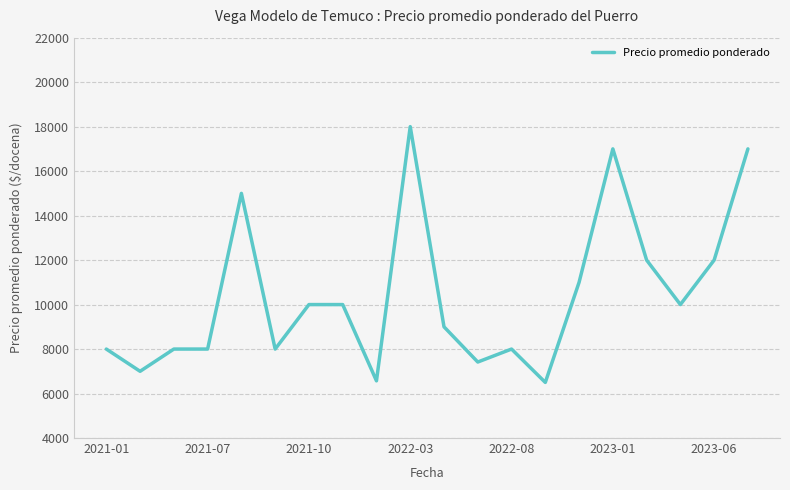

What is the average value?

10424